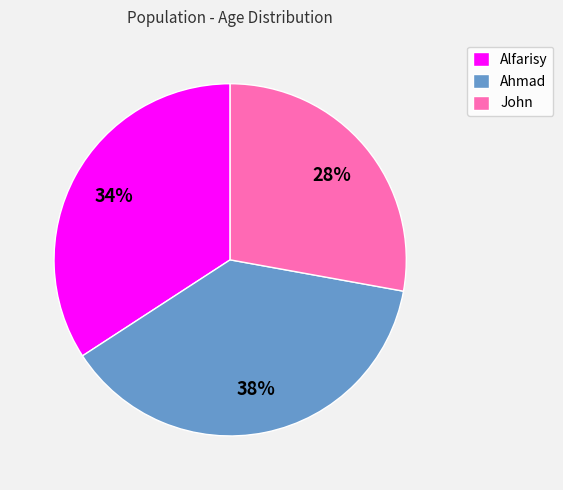

To the nearest percent, what is the combined percentage of John and Ahmad?

66%